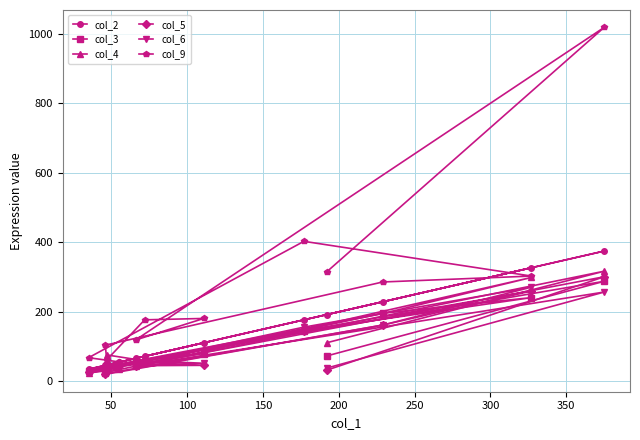

Which series ends up on top after the final intersection of col_6 and col_4?

col_6